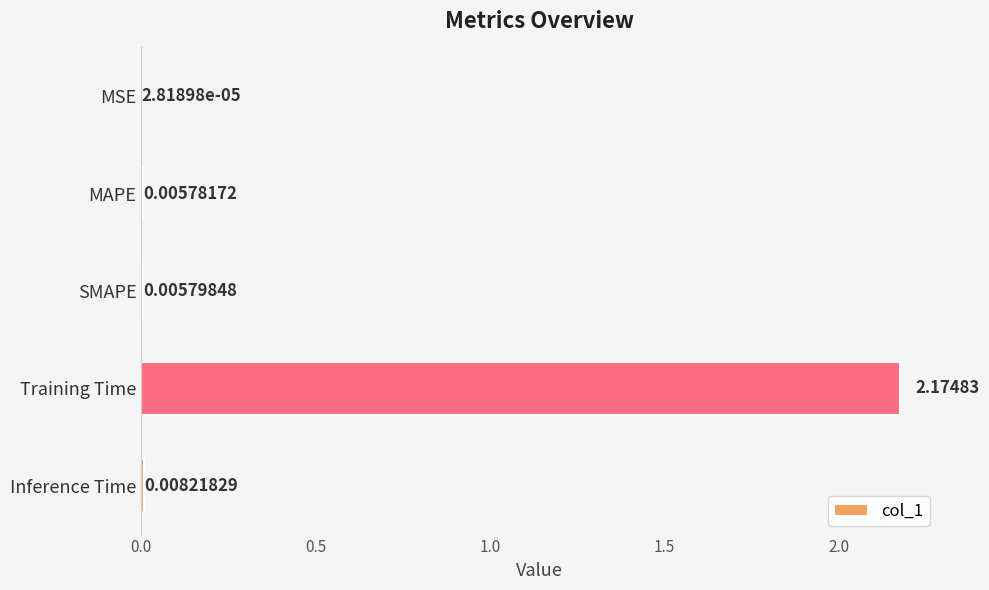

At which category does the chart reach its peak across all series?

Training Time